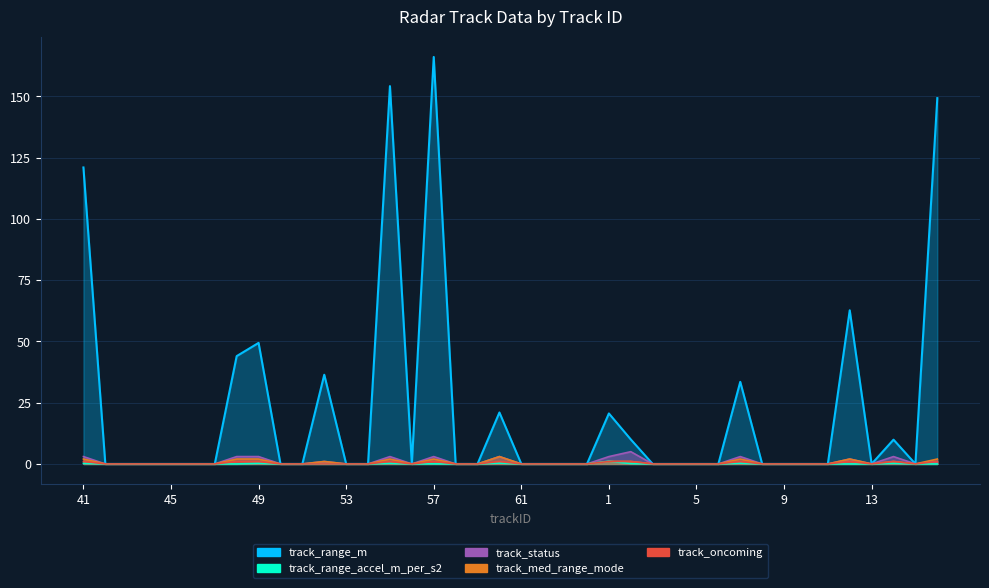

What is the average value of the track_range_accel_m_per_s2 series?

0.1